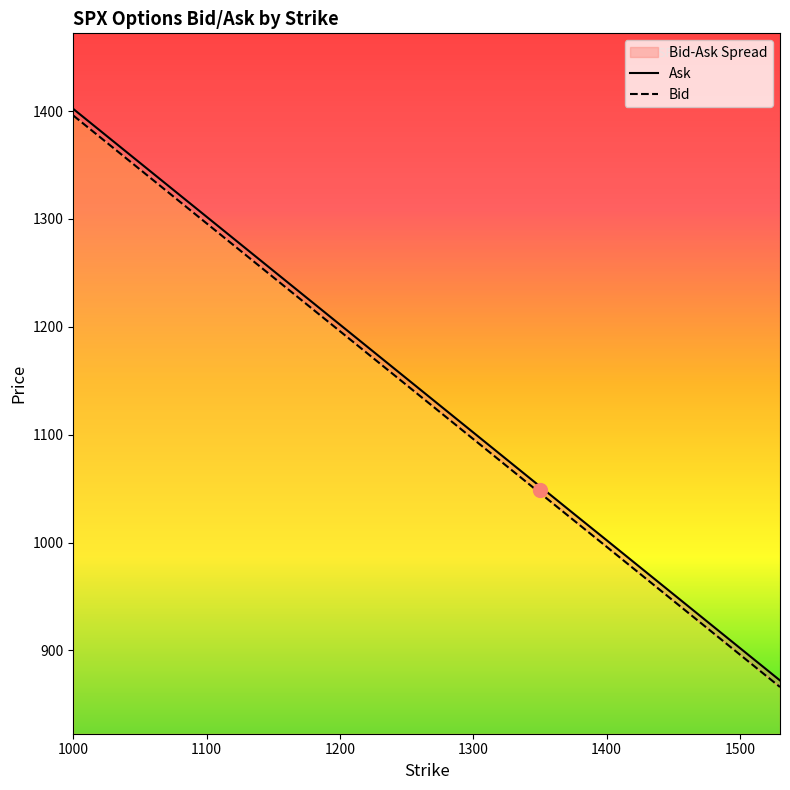

At which category is the sum across all series the highest?

1000